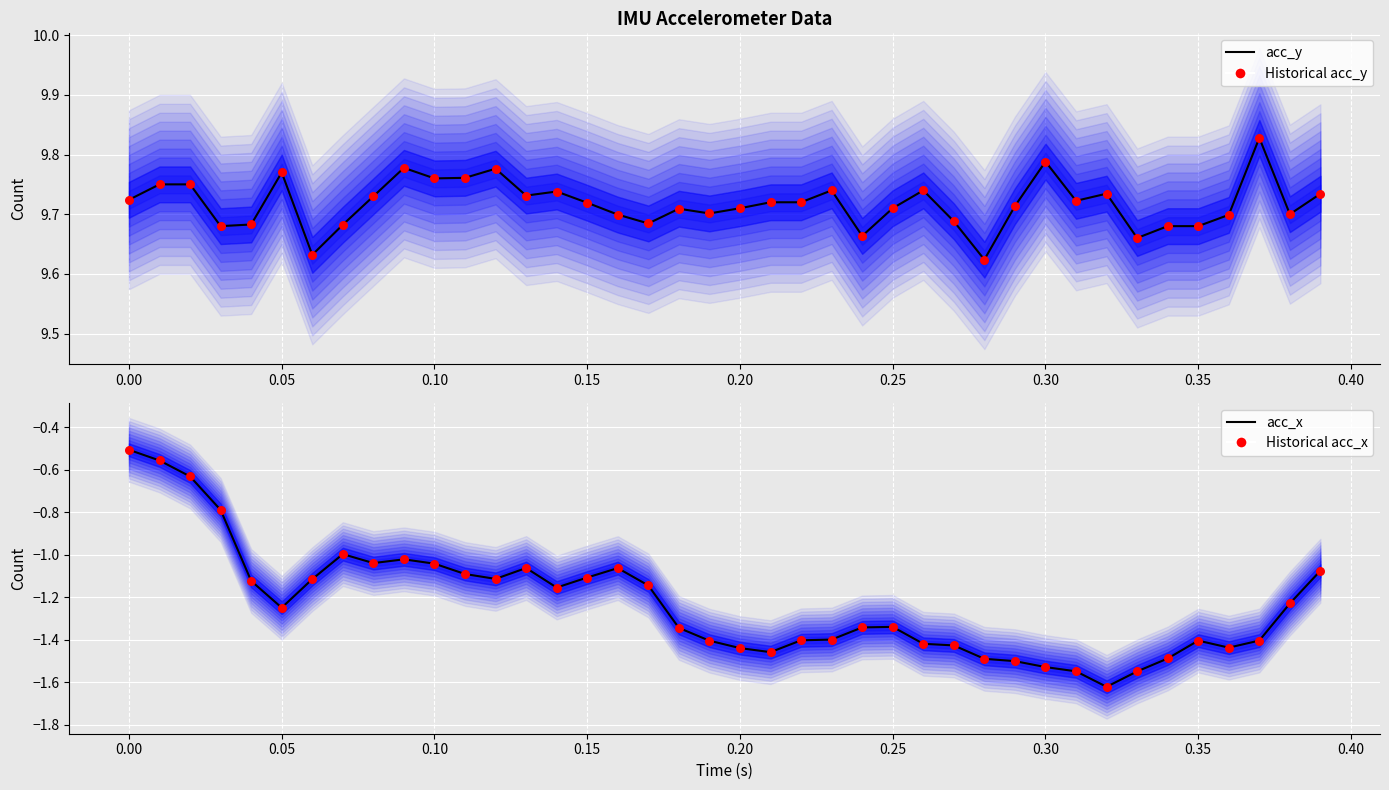

Which series contains the highest Y value?

acc_y